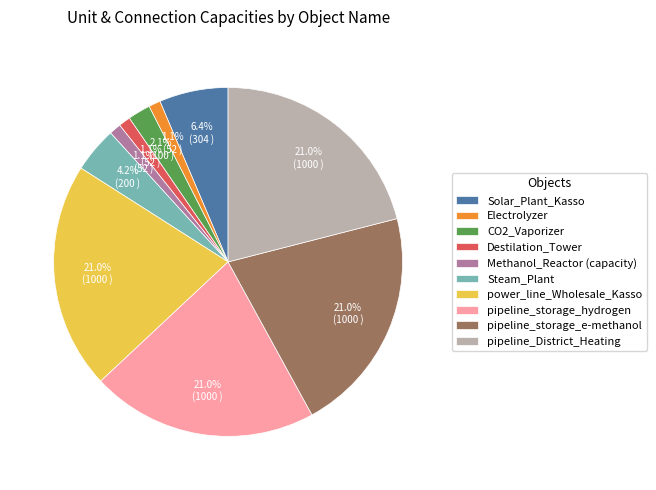

Do Electrolyzer and CO2_Vaporizer together represent more than half of the pie?

No